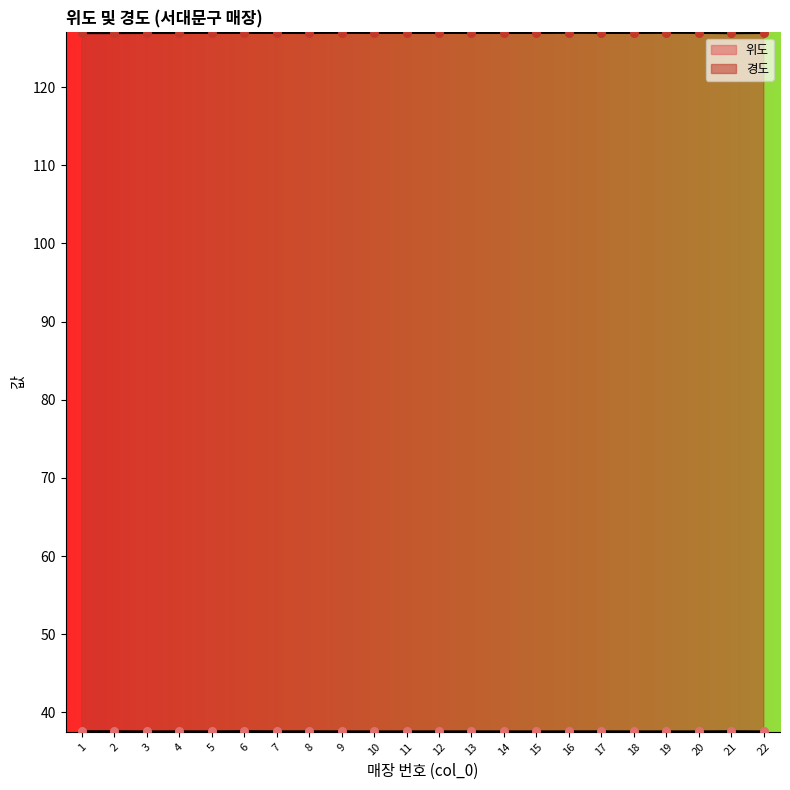

Is the value of 경도 at 8 greater than the value of 위도 at 20?

Yes